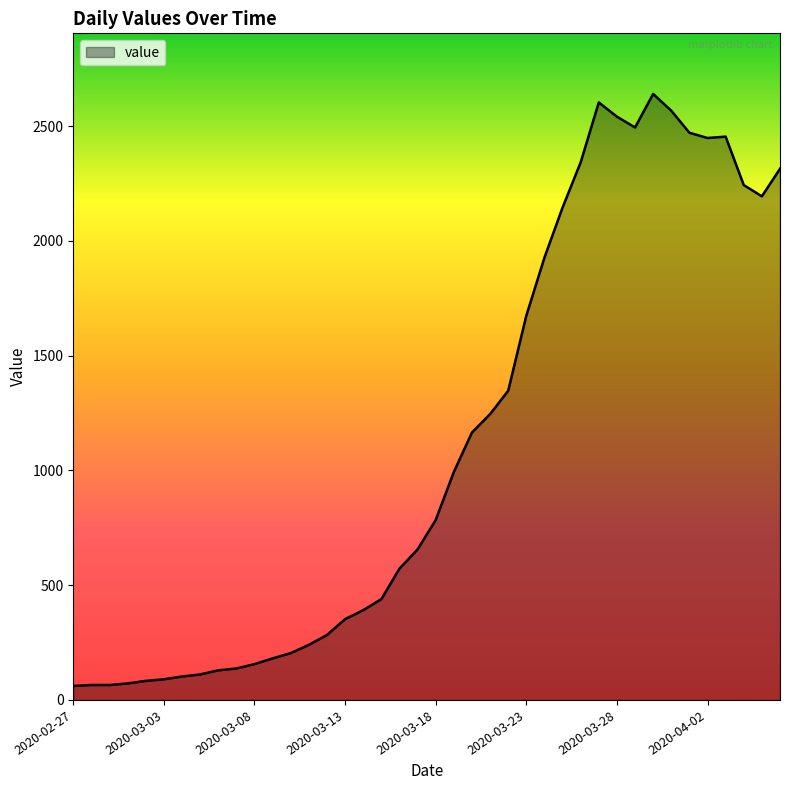

What is the difference between the maximum and minimum values?

2579